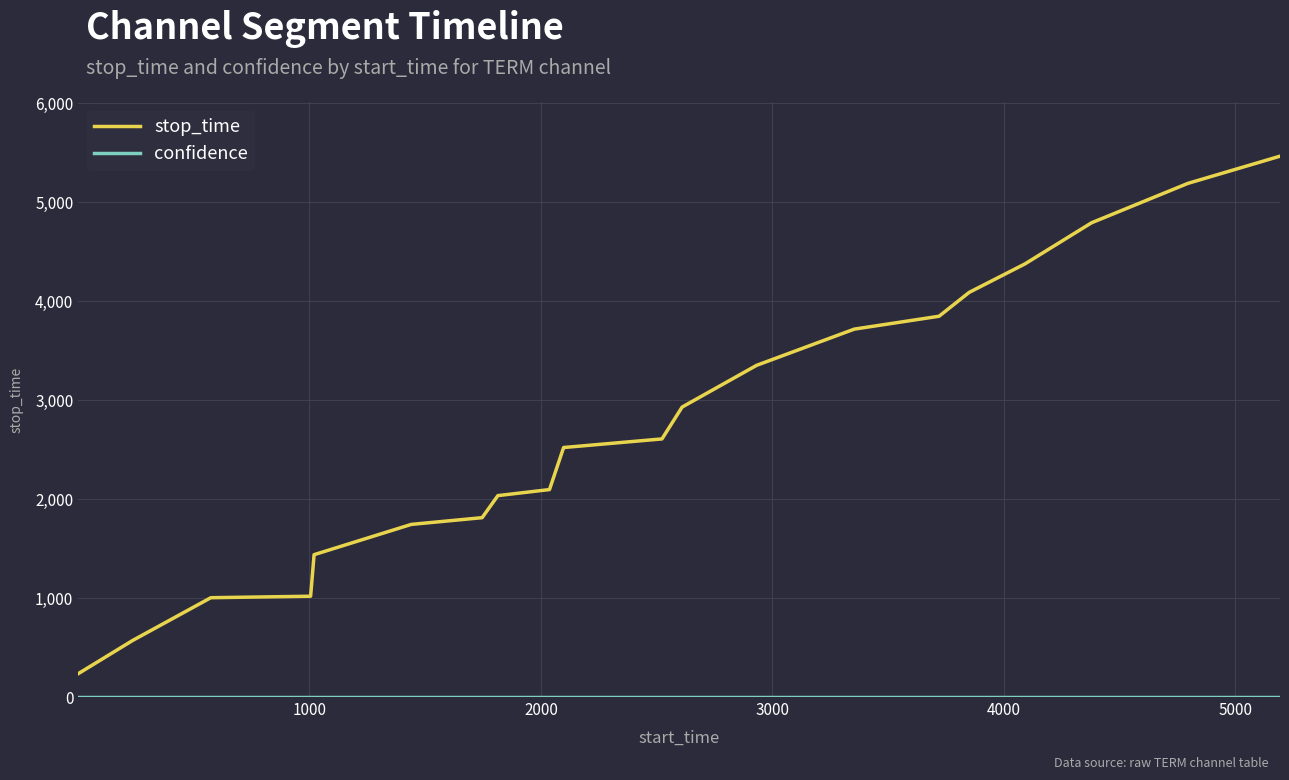

Which series has the largest total across all categories?

stop_time